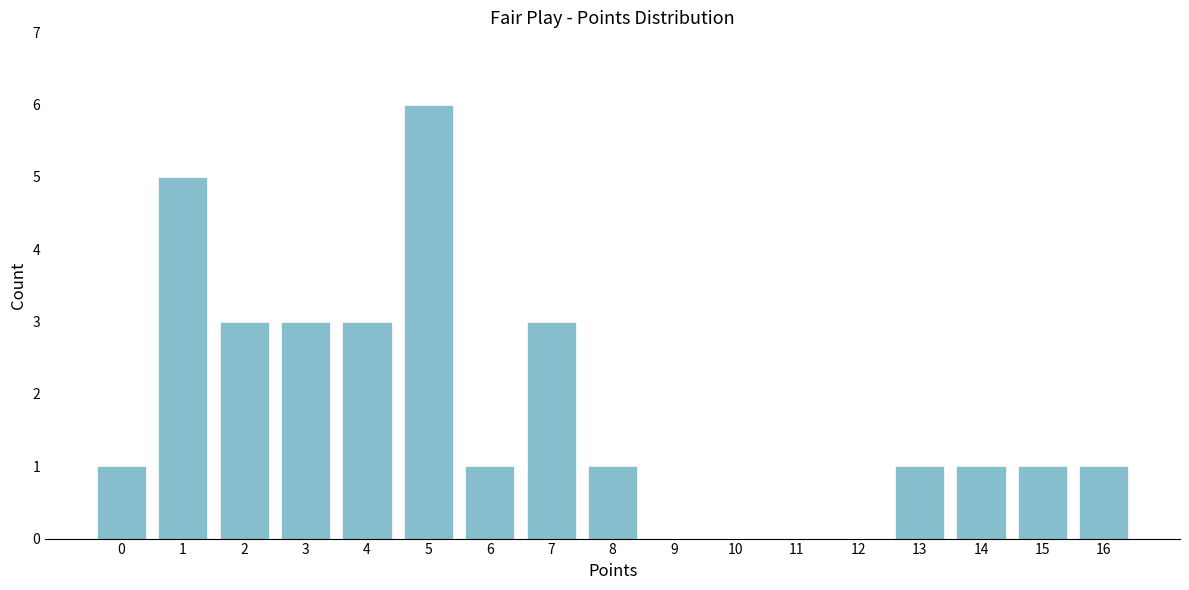

Reading left to right, transcribe all the data shown in this chart.

0=1	1=5	2=3	3=3	4=3	5=6	6=1	7=3	8=1	9=0	10=0	11=0	12=0	13=1	14=1	15=1	16=1